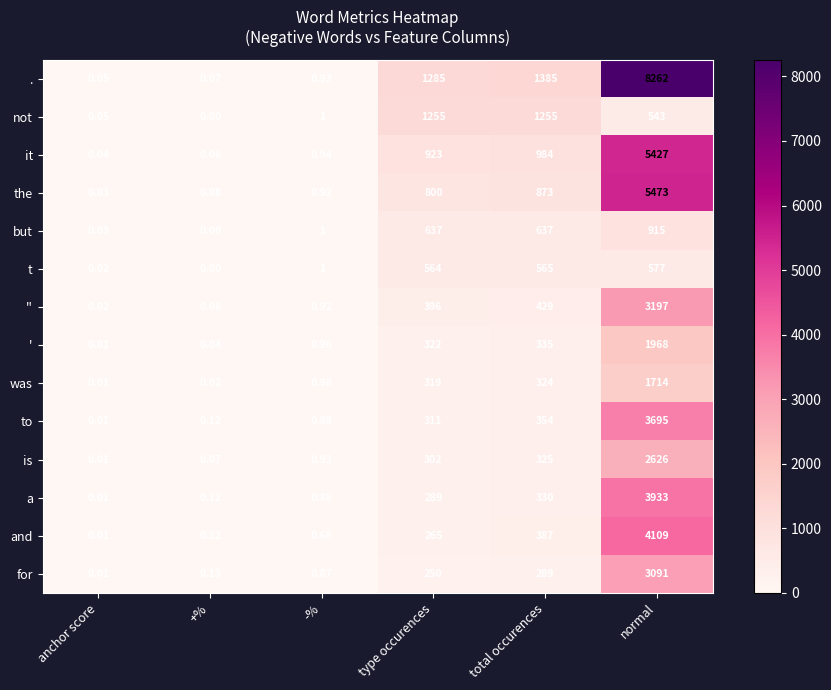

Which series has the largest total across all categories?

.